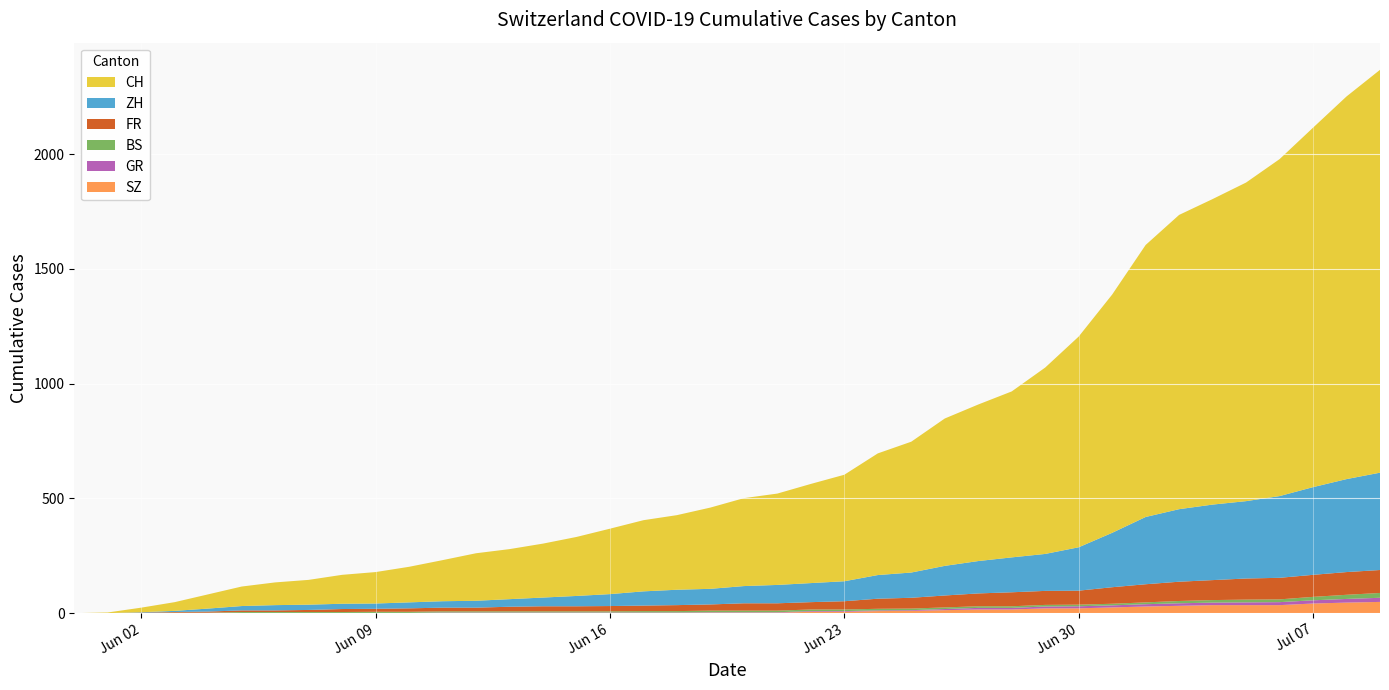

Reading left to right, extract all data points from this chart.

CH: 2020-05-31=0	2020-06-01=3	2020-06-02=20	2020-06-03=38	2020-06-04=62	2020-06-05=85	2020-06-06=99	2020-06-07=108	2020-06-08=126	2020-06-09=137	2020-06-10=155	2020-06-11=179	2020-06-12=207	2020-06-13=218	2020-06-14=235	2020-06-15=257	2020-06-16=285	2020-06-17=310	2020-06-18=325	2020-06-19=354	2020-06-20=383	2020-06-21=398	2020-06-22=432	2020-06-23=464	2020-06-24=530	2020-06-25=570	2020-06-26=642	2020-06-27=682	2020-06-28=723	2020-06-29=812	2020-06-30=918	2020-07-01=1038	2020-07-02=1185	2020-07-03=1282	2020-07-04=1331	2020-07-05=1388	2020-07-06=1468	2020-07-07=1566	2020-07-08=1667	2020-07-09=1755
ZH: 2020-05-31=0	2020-06-01=0	2020-06-02=2	2020-06-03=5	2020-06-04=13	2020-06-05=19	2020-06-06=23	2020-06-07=23	2020-06-08=23	2020-06-09=23	2020-06-10=26	2020-06-11=28	2020-06-12=30	2020-06-13=33	2020-06-14=38	2020-06-15=45	2020-06-16=52	2020-06-17=62	2020-06-18=67	2020-06-19=68	2020-06-20=75	2020-06-21=80	2020-06-22=83	2020-06-23=87	2020-06-24=103	2020-06-25=110	2020-06-26=129	2020-06-27=141	2020-06-28=152	2020-06-29=161	2020-06-30=189	2020-07-01=237	2020-07-02=293	2020-07-03=316	2020-07-04=329	2020-07-05=337	2020-07-06=356	2020-07-07=382	2020-07-08=405	2020-07-09=424
FR: 2020-05-31=0	2020-06-01=0	2020-06-02=2	2020-06-03=3	2020-06-04=5	2020-06-05=7	2020-06-06=7	2020-06-07=9	2020-06-08=13	2020-06-09=13	2020-06-10=15	2020-06-11=16	2020-06-12=16	2020-06-13=20	2020-06-14=22	2020-06-15=22	2020-06-16=23	2020-06-17=24	2020-06-18=26	2020-06-19=27	2020-06-20=32	2020-06-21=32	2020-06-22=32	2020-06-23=36	2020-06-24=44	2020-06-25=47	2020-06-26=52	2020-06-27=56	2020-06-28=61	2020-06-29=61	2020-06-30=61	2020-07-01=72	2020-07-02=79	2020-07-03=84	2020-07-04=87	2020-07-05=92	2020-07-06=94	2020-07-07=96	2020-07-08=99	2020-07-09=100
BS: 2020-05-31=0	2020-06-01=0	2020-06-02=0	2020-06-03=1	2020-06-04=1	2020-06-05=4	2020-06-06=4	2020-06-07=4	2020-06-08=4	2020-06-09=5	2020-06-10=5	2020-06-11=5	2020-06-12=5	2020-06-13=5	2020-06-14=5	2020-06-15=5	2020-06-16=5	2020-06-17=6	2020-06-18=6	2020-06-19=7	2020-06-20=7	2020-06-21=7	2020-06-22=7	2020-06-23=7	2020-06-24=7	2020-06-25=7	2020-06-26=7	2020-06-27=7	2020-06-28=7	2020-06-29=7	2020-06-30=7	2020-07-01=7	2020-07-02=8	2020-07-03=10	2020-07-04=11	2020-07-05=12	2020-07-06=12	2020-07-07=15	2020-07-08=18	2020-07-09=21
GR: 2020-05-31=0	2020-06-01=0	2020-06-02=0	2020-06-03=1	2020-06-04=1	2020-06-05=1	2020-06-06=1	2020-06-07=1	2020-06-08=1	2020-06-09=1	2020-06-10=1	2020-06-11=2	2020-06-12=2	2020-06-13=2	2020-06-14=2	2020-06-15=2	2020-06-16=2	2020-06-17=2	2020-06-18=2	2020-06-19=2	2020-06-20=2	2020-06-21=2	2020-06-22=3	2020-06-23=3	2020-06-24=3	2020-06-25=3	2020-06-26=5	2020-06-27=7	2020-06-28=7	2020-06-29=8	2020-06-30=9	2020-07-01=9	2020-07-02=10	2020-07-03=11	2020-07-04=11	2020-07-05=12	2020-07-06=13	2020-07-07=14	2020-07-08=16	2020-07-09=18
SZ: 2020-05-31=0	2020-06-01=0	2020-06-02=0	2020-06-03=0	2020-06-04=0	2020-06-05=0	2020-06-06=0	2020-06-07=0	2020-06-08=0	2020-06-09=0	2020-06-10=0	2020-06-11=1	2020-06-12=1	2020-06-13=1	2020-06-14=1	2020-06-15=1	2020-06-16=1	2020-06-17=1	2020-06-18=1	2020-06-19=2	2020-06-20=2	2020-06-21=2	2020-06-22=6	2020-06-23=6	2020-06-24=9	2020-06-25=10	2020-06-26=13	2020-06-27=16	2020-06-28=16	2020-06-29=21	2020-06-30=21	2020-07-01=25	2020-07-02=29	2020-07-03=32	2020-07-04=35	2020-07-05=35	2020-07-06=35	2020-07-07=42	2020-07-08=46	2020-07-09=49